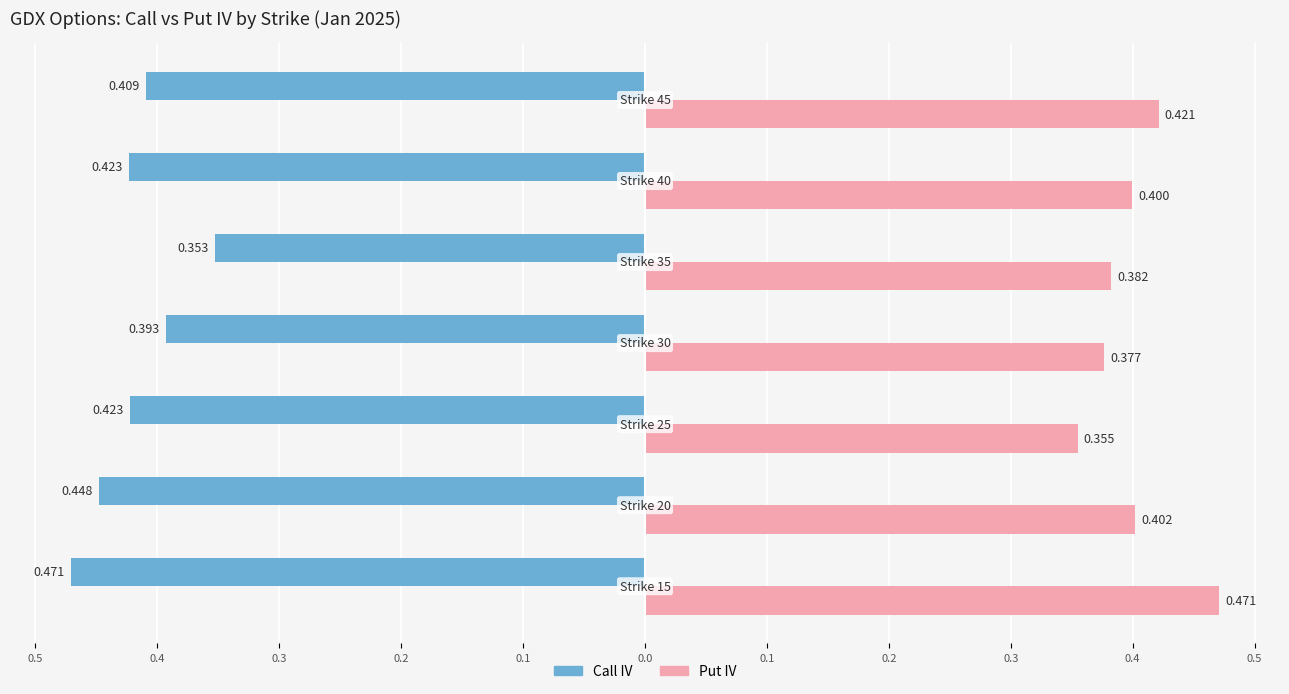

What are all the series names shown in the legend?

Call IV, Put IV